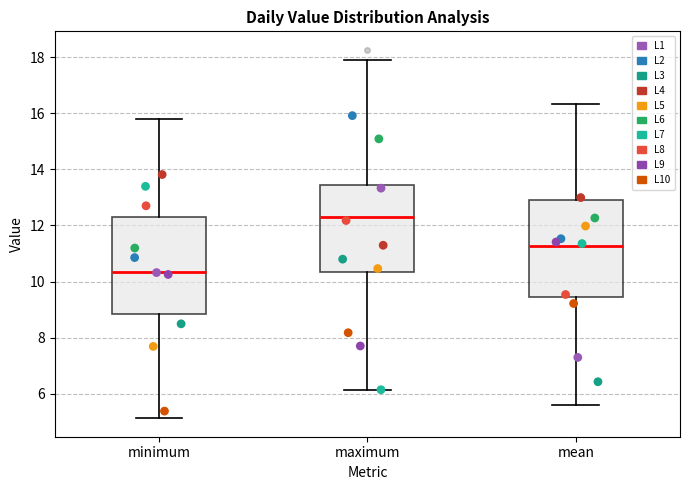

Reading left to right, read every box against the y-axis: the position of its median line, the range the box covers, and the ends of its whiskers. The values are not printed on the chart, so give them approximately, as read against the axis.

minimum: median 10.4, box 8.8 to 12.4, whiskers 5.2 to 15.8
maximum: median 12.4, box 10.4 to 13.4, whiskers 6.2 to 17.8
mean: median 11.2, box 9.4 to 13.0, whiskers 5.6 to 16.4